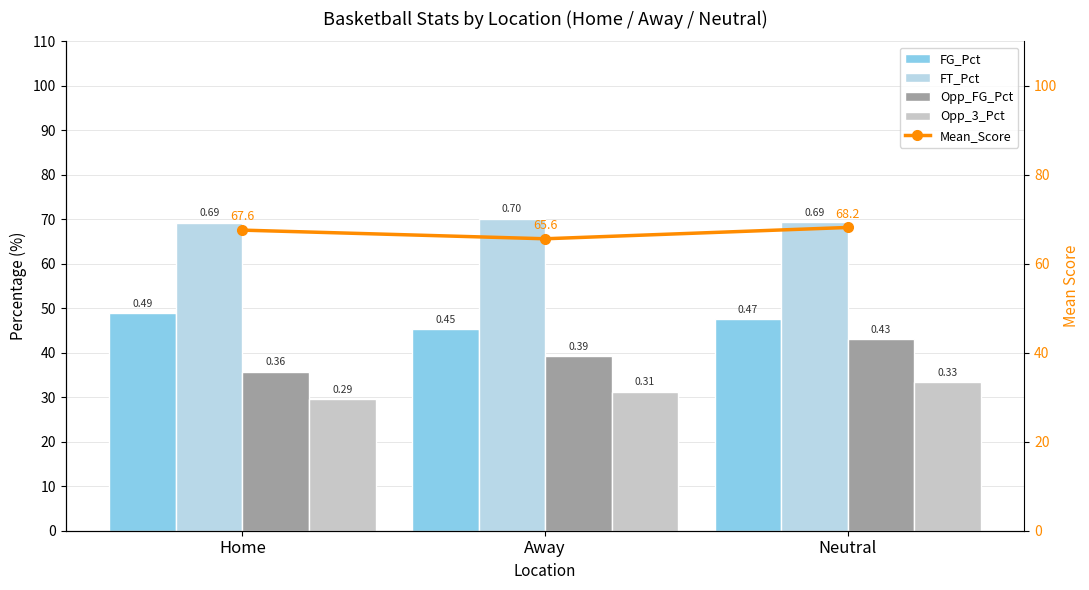

What are all the series names shown in the legend?

FG_Pct, FT_Pct, Opp_FG_Pct, Opp_3_Pct, Mean_Score